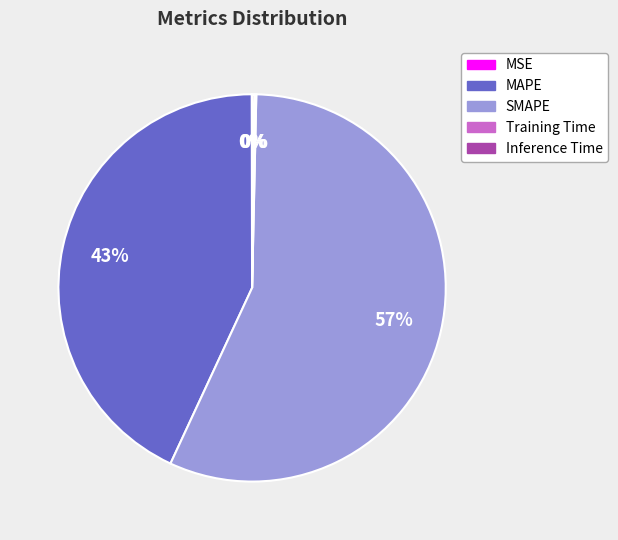

To the nearest percent, what portion does MAPE represent?

43%